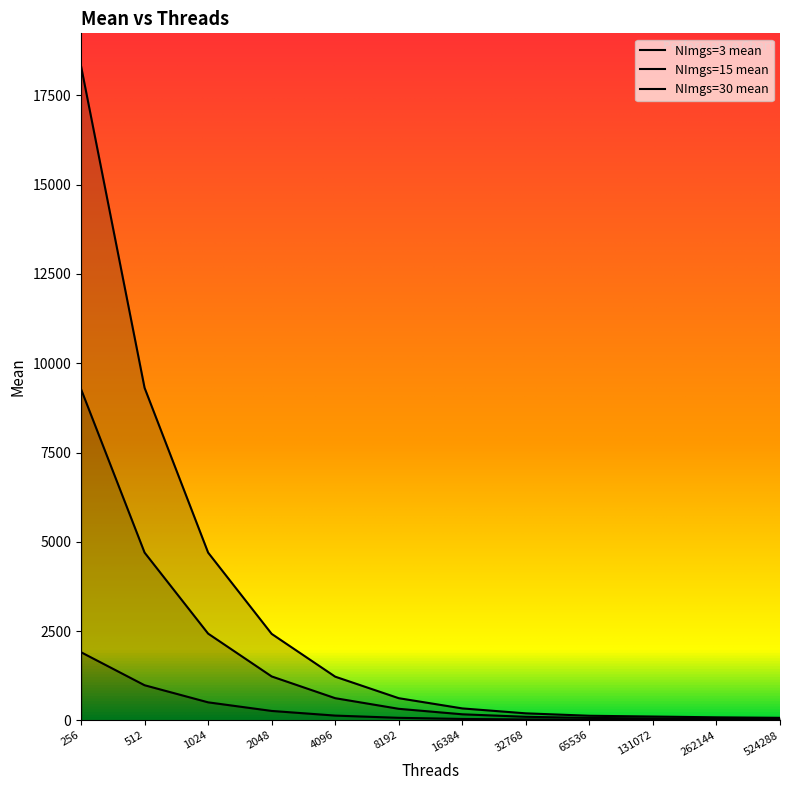

Is the value of NImgs=15 mean at 65536 greater than the value of NImgs=3 mean at 262144?

Yes